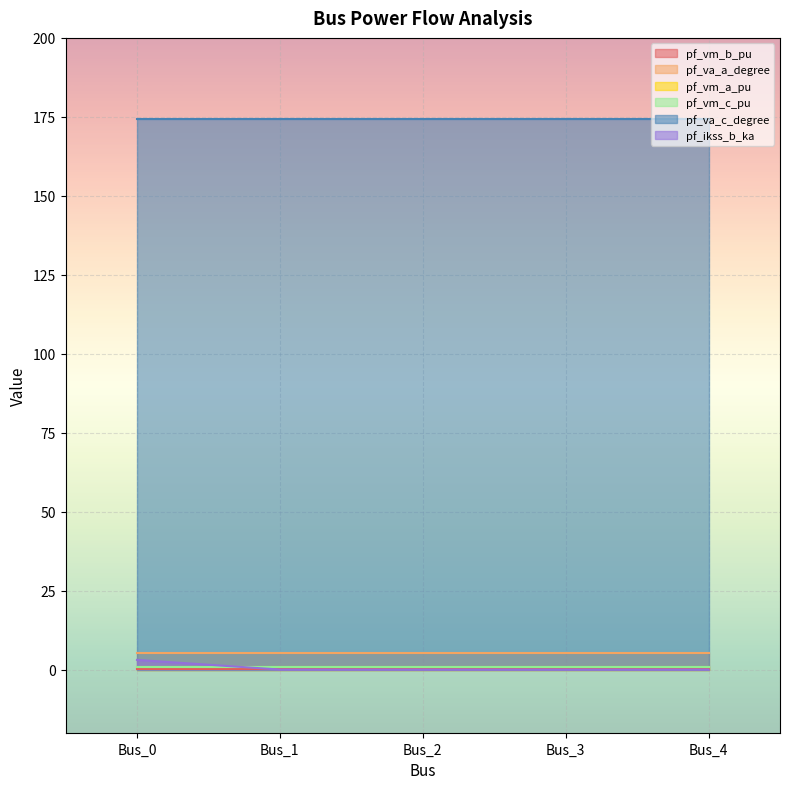

What value does the pf_vm_c_pu series have at Bus_3?

0.8